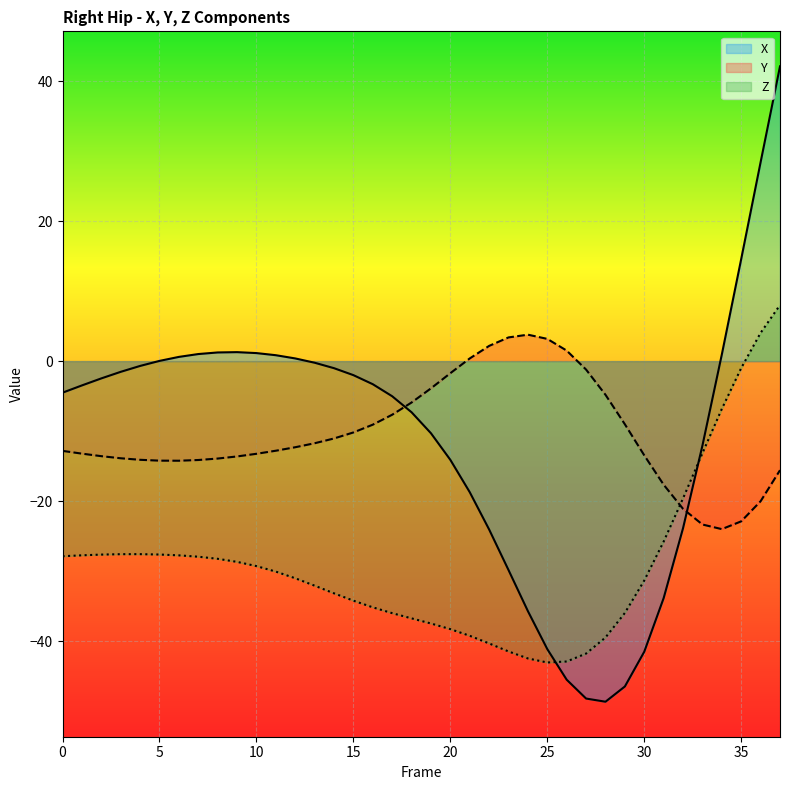

Which series ends up on top after the final intersection of Z and Y?

Z